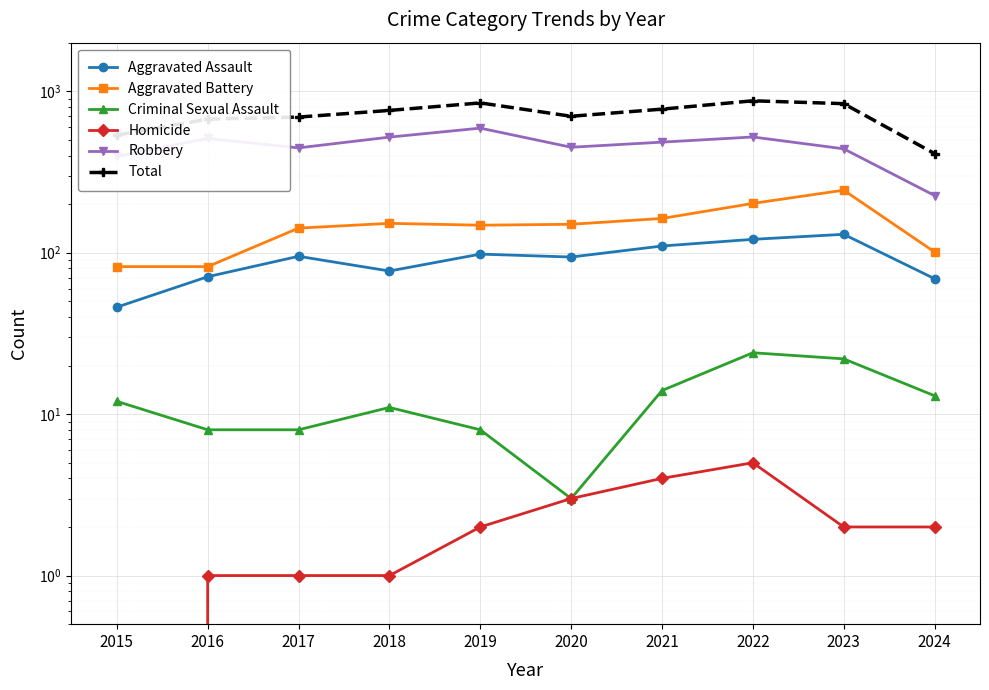

True or false: Aggravated Battery and Robbery cross at least once.

False